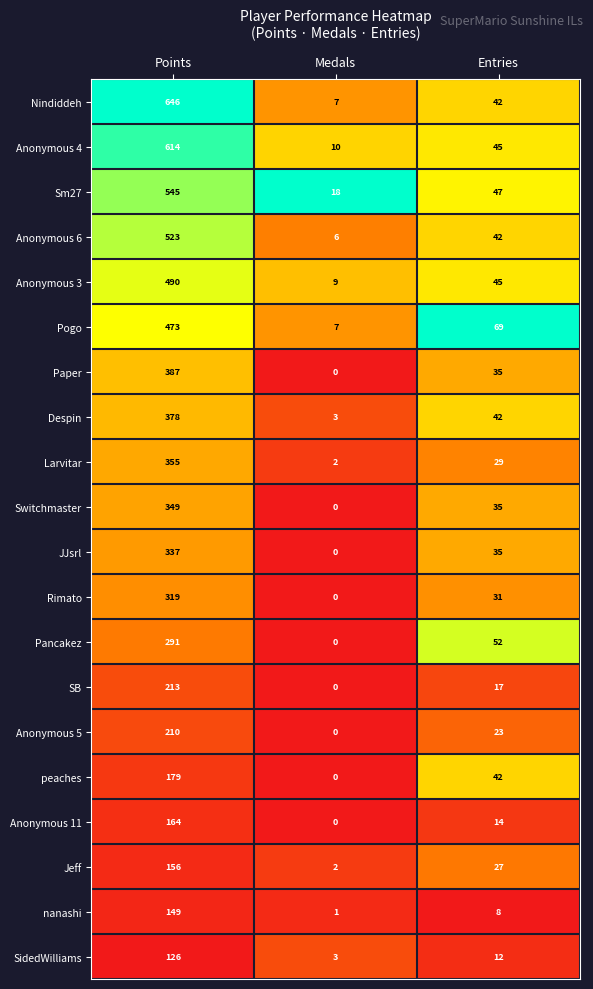

Which series has the largest total across all categories?

Nindiddeh